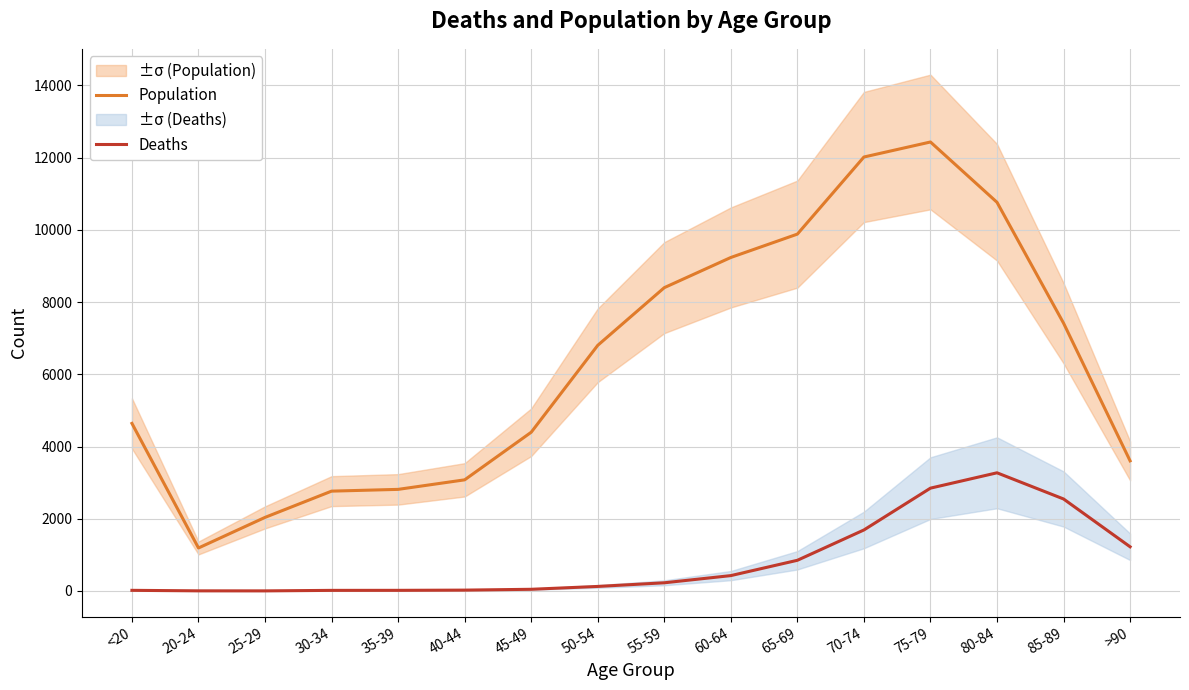

Reading left to right, what are all the values shown in this chart?

Population: 4641	1191	2038	2765	2814	3078	4396	6803	8400	9236	9883	12018	12434	10764	7417	3604
Deaths: 18	4	3	17	18	24	47	126	227	426	850	1690	2848	3273	2548	1224